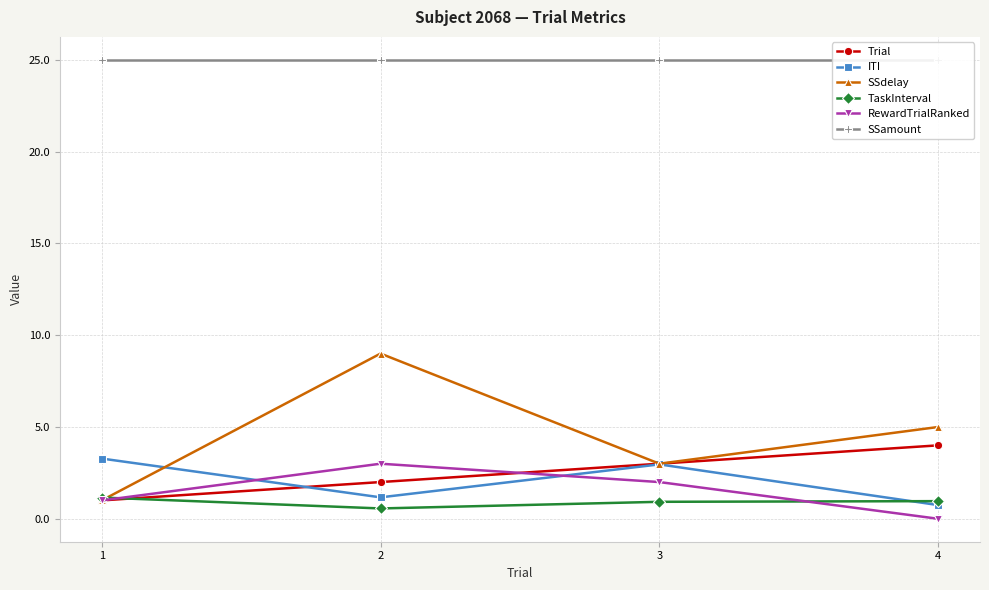

At which label is SSamount closest to 25?

1